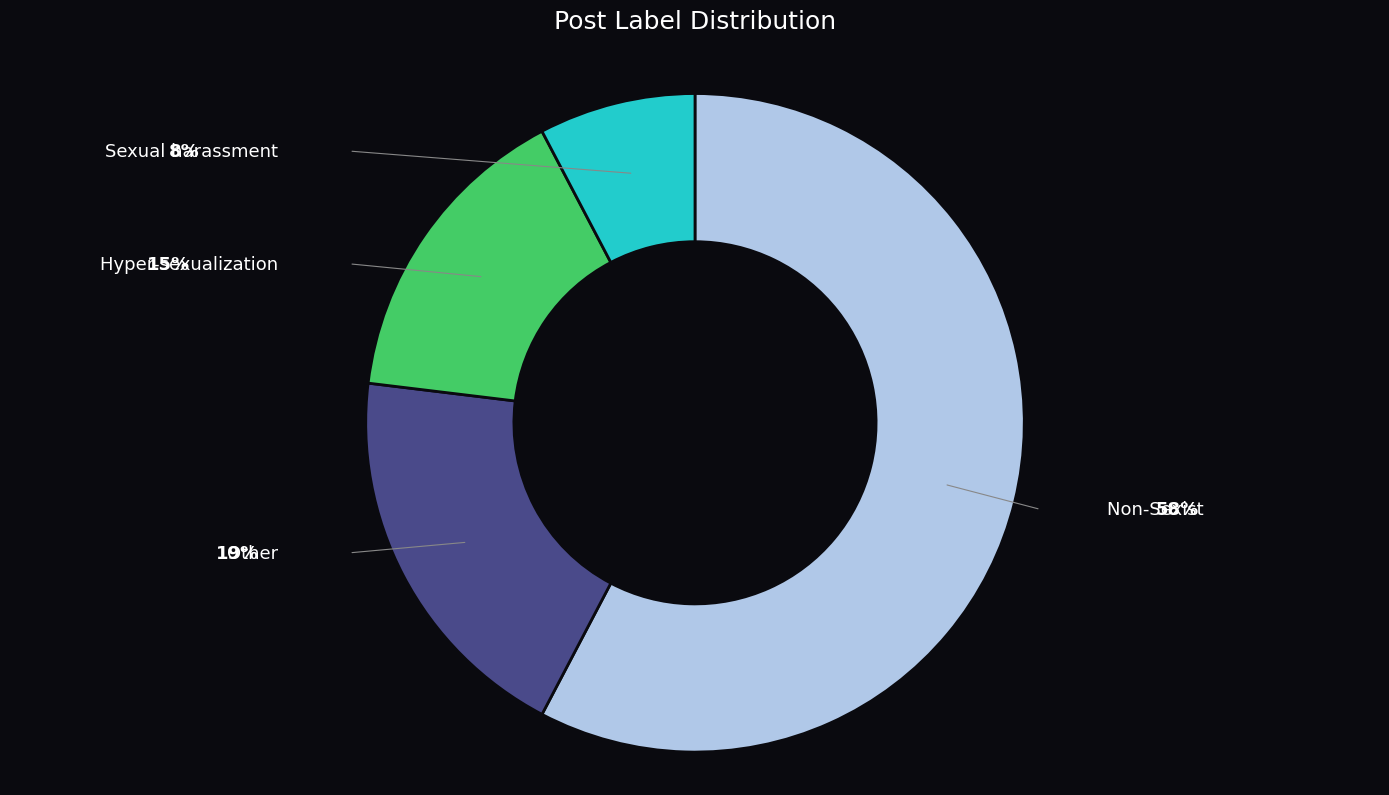

Is it true that Non-Sexist is 58% of the pie?

True